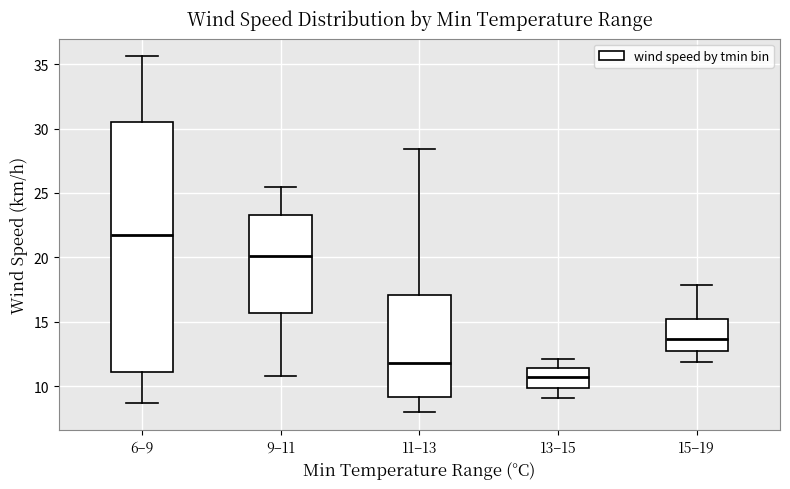

Which box's median line is the lowest?

13–15